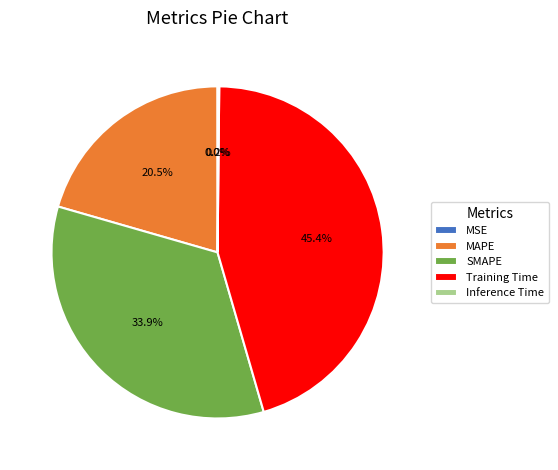

How much of the chart is everything except SMAPE?

66.1%